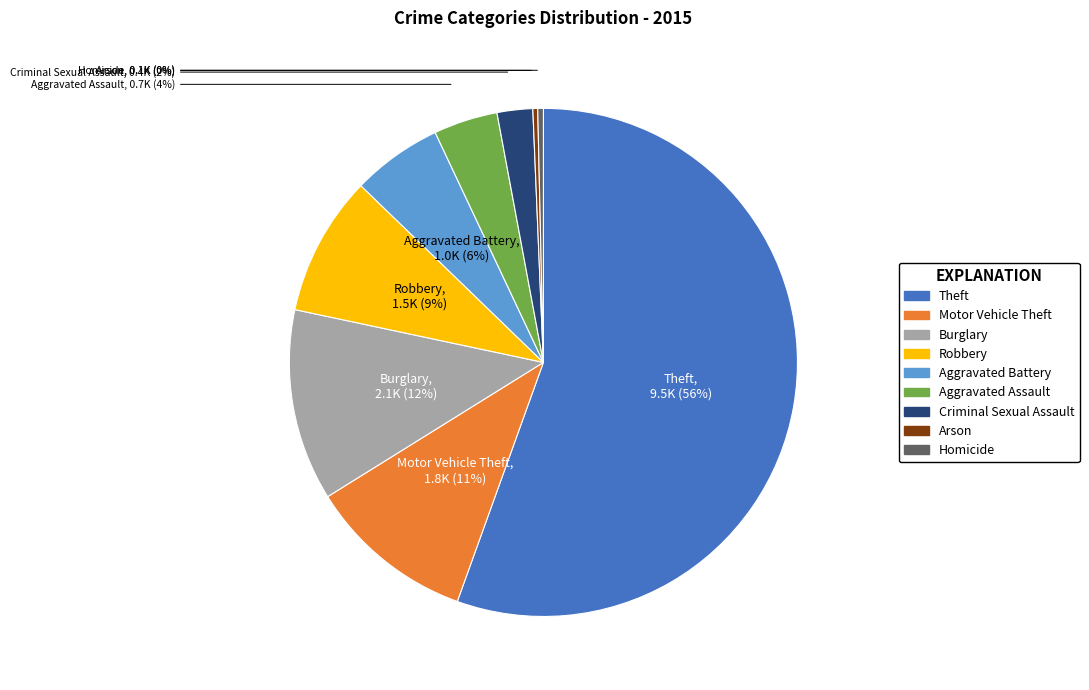

The Homicide slice represents 0% of the pie. True or false?

True